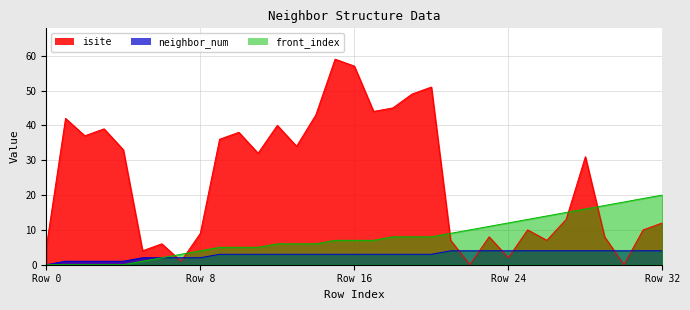

What is the average value of the isite series?

25